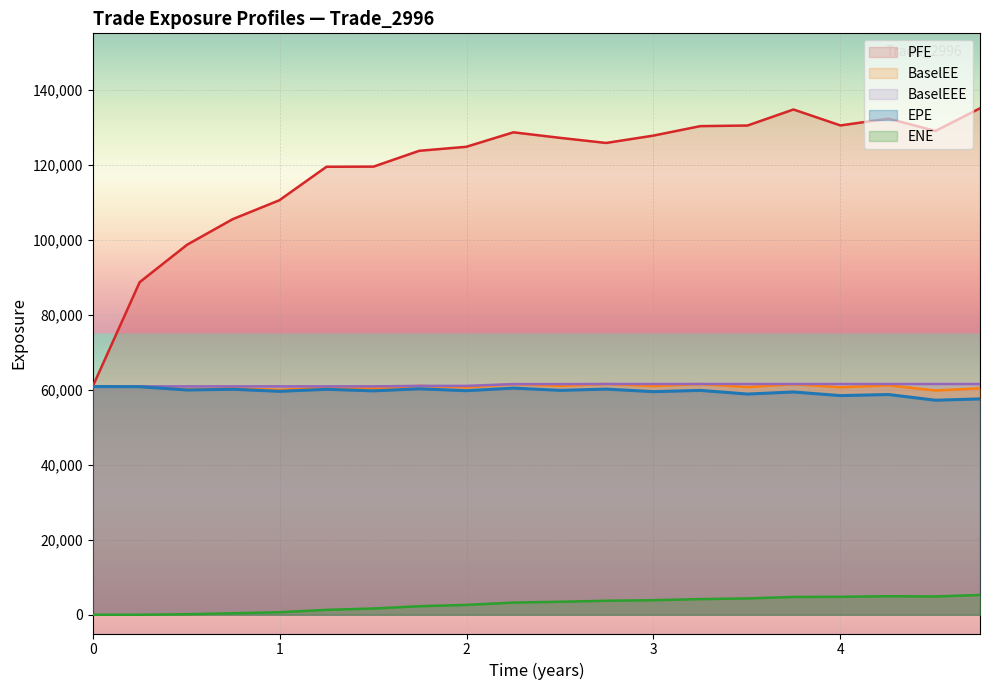

What is the difference between the maximum and minimum values in the BaselEEE series?

692.2